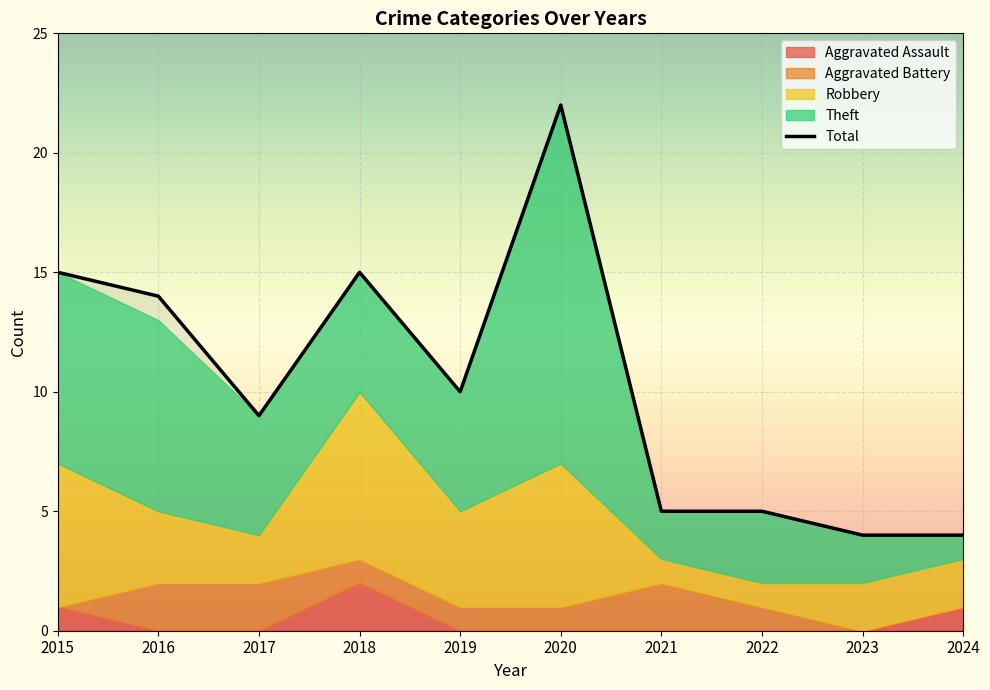

Reading left to right, transcribe all the data shown in this chart.

Aggravated Assault: 1	0	0	2	0	0	0	0	0	1
Aggravated Battery: 0	2	2	1	1	1	2	1	0	0
Robbery: 6	3	2	7	4	6	1	1	2	2
Theft: 8	8	5	5	5	15	2	3	2	1
Total: 15	14	9	15	10	22	5	5	4	4